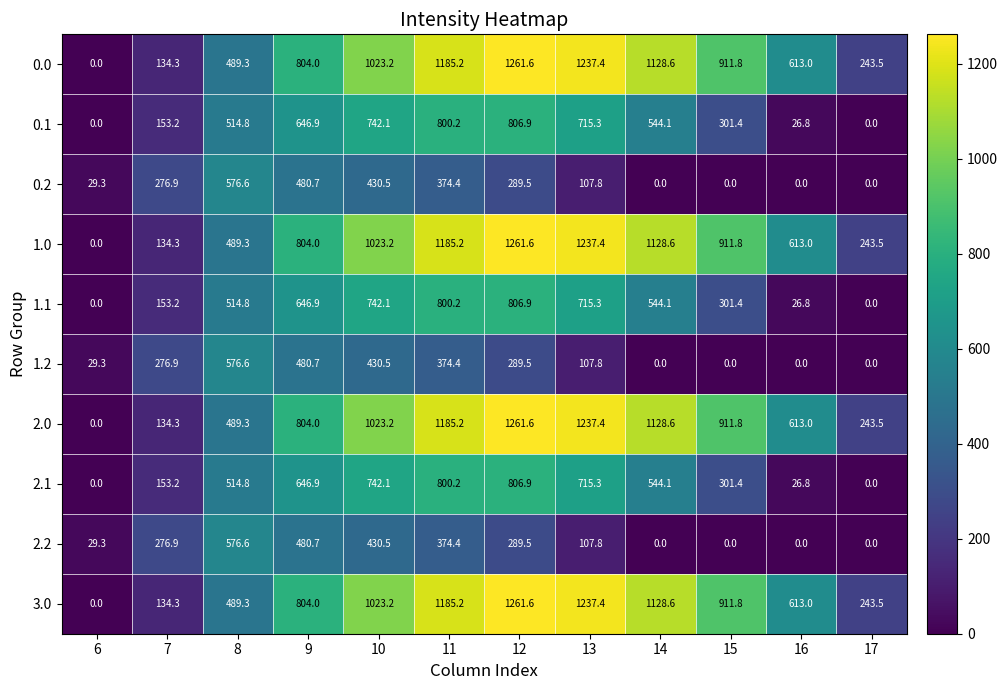

The 2.0 series shows 1261.6 at 12. True or false?

True